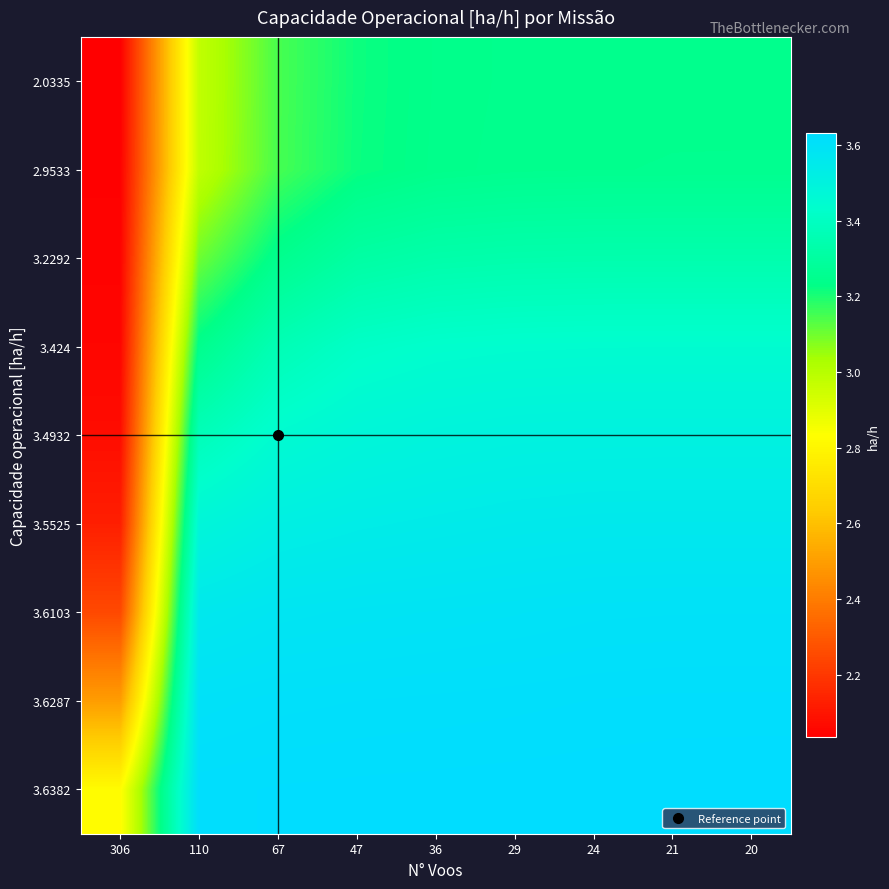

Which category has the highest value across all series?

20